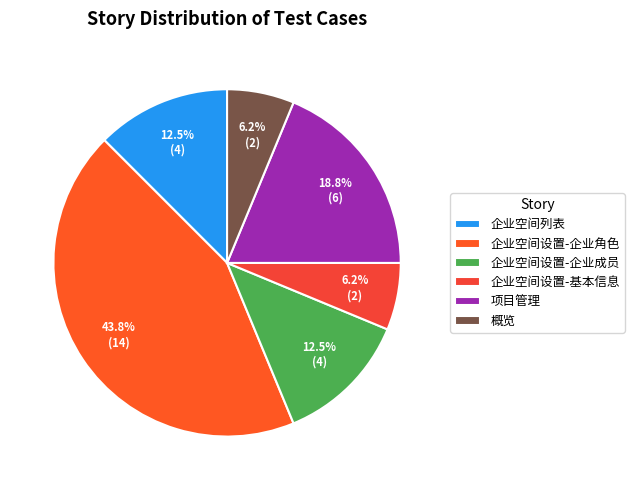

True or false: 企业空间列表 accounts for 3% of the total.

False